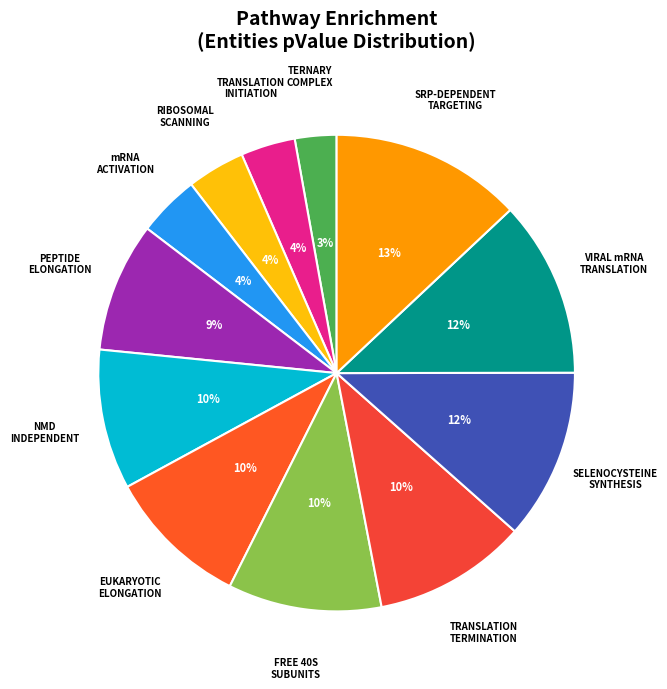

What percentage is the FREE 40S SUBUNITS slice, to the nearest percent?

10%